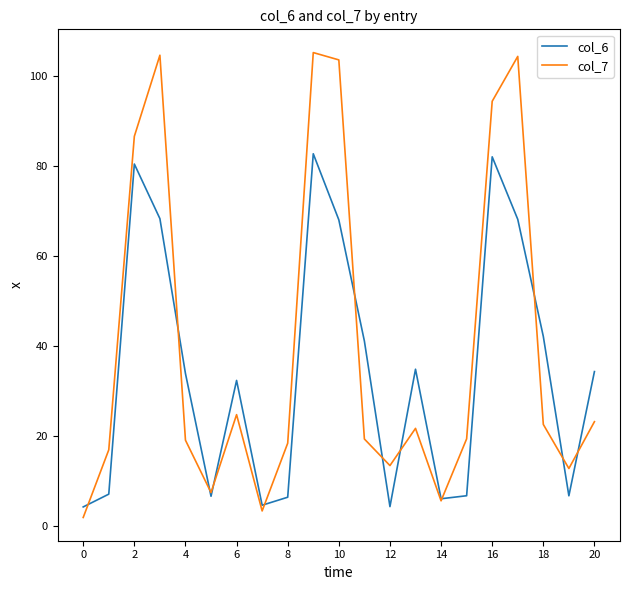

Which series has the widest spread of values?

col_7